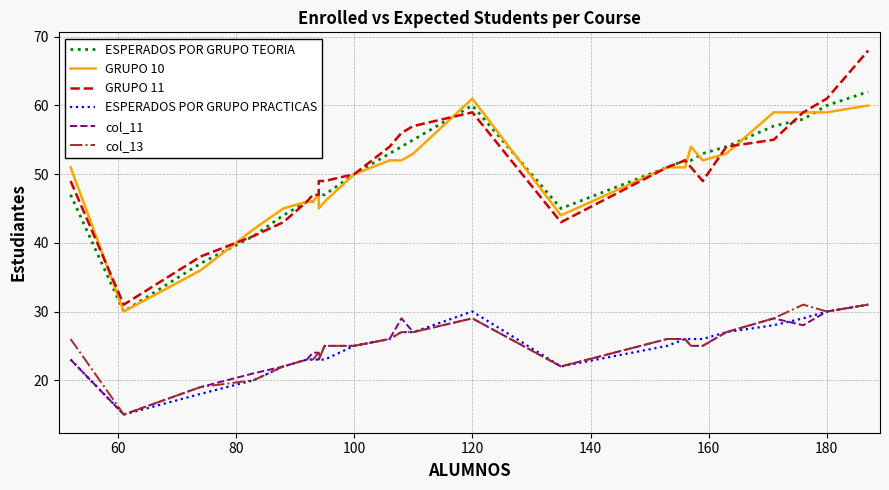

True or false: GRUPO 10 and ESPERADOS POR GRUPO PRACTICAS cross at least once.

False